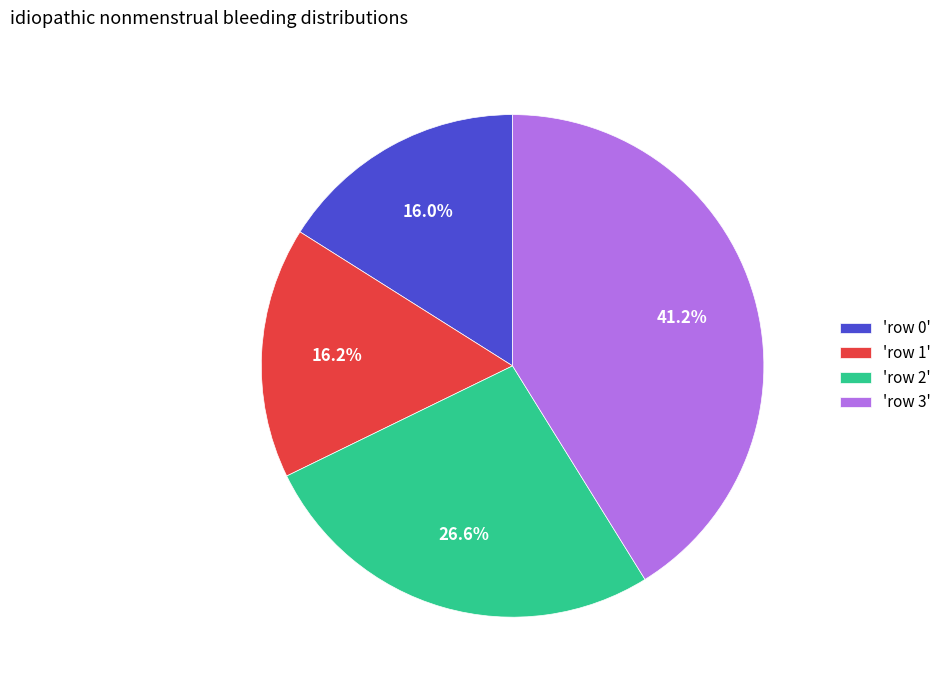

Is there any slice that represents more than half of the pie?

No